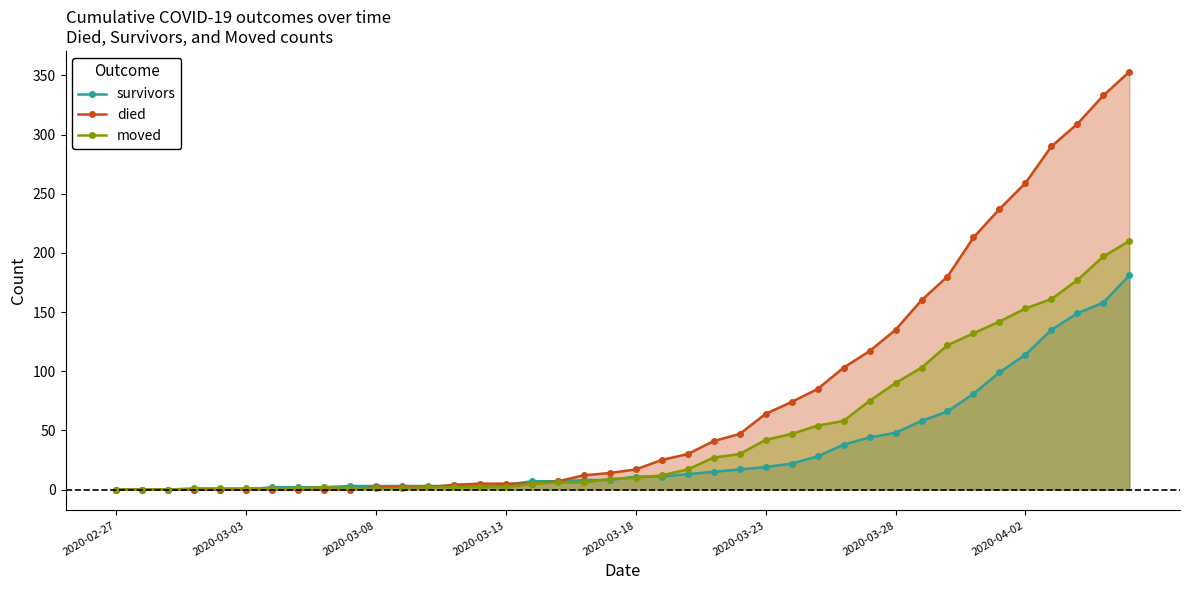

Read the moved value at 37, to the nearest 50.

200